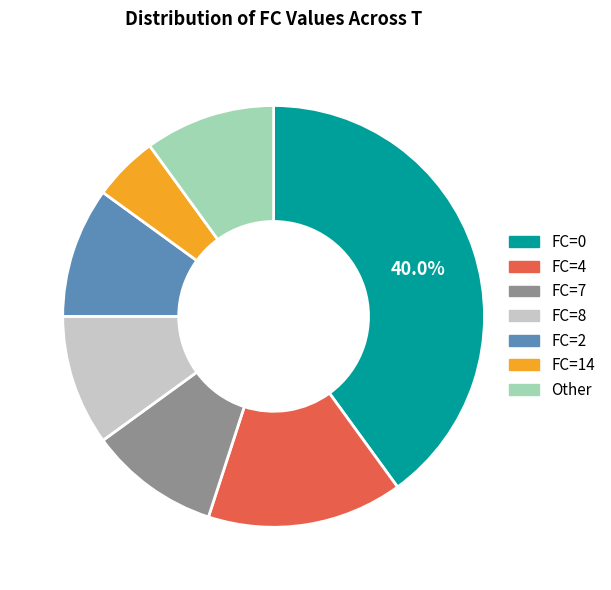

Which category has the biggest portion of the pie?

FC=0